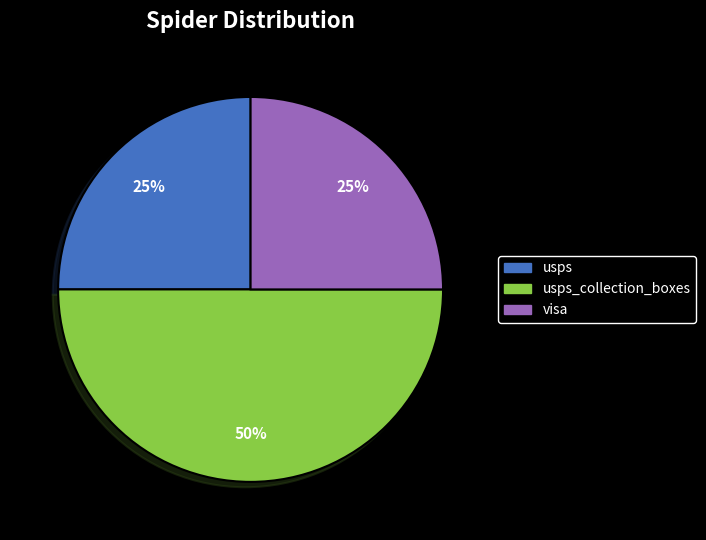

Combined, do usps_collection_boxes and usps account for over 50%?

Yes